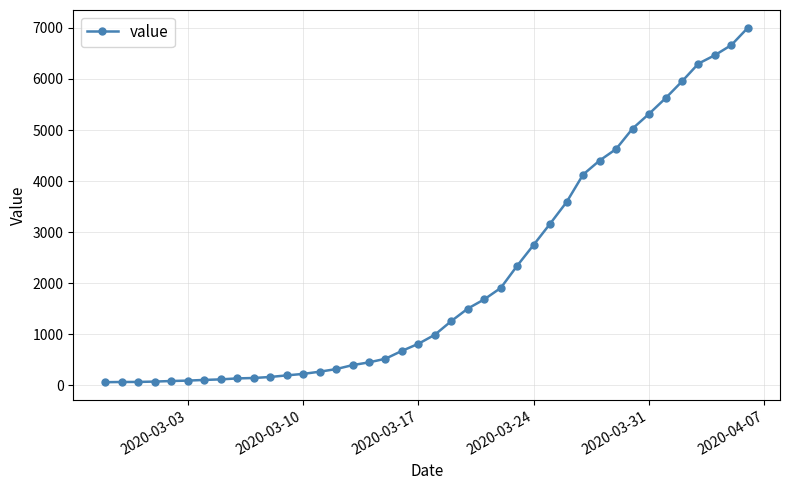

What is the difference between the maximum and minimum values?

6939